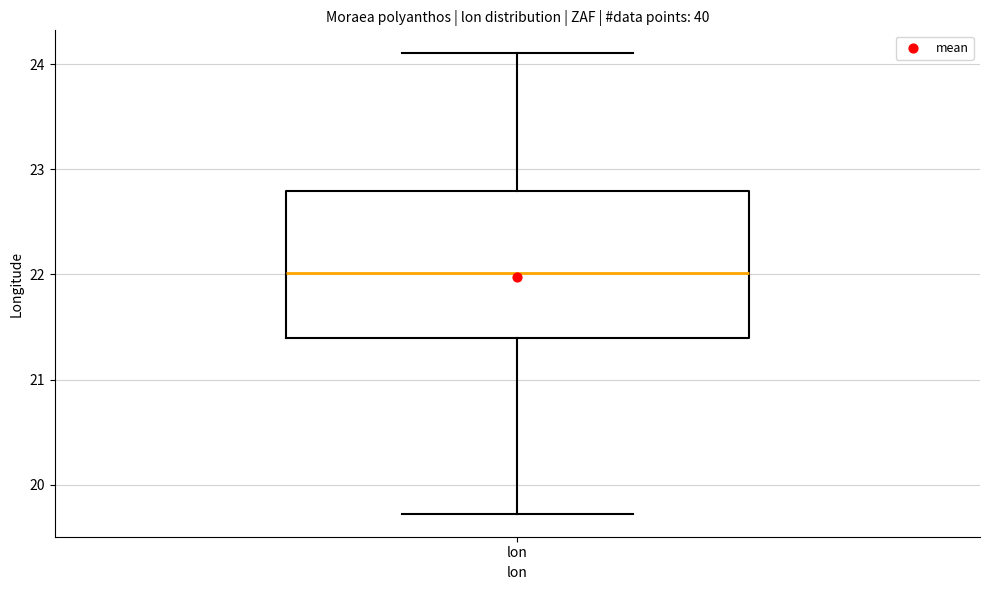

Read this box plot against the y-axis: the position of the median line, the range covered by the box, and the ends of both whiskers. The values are not printed on the chart, so give them approximately, as read against the axis.

median 22.0, box 21.4 to 22.8, whiskers 19.7 to 24.1